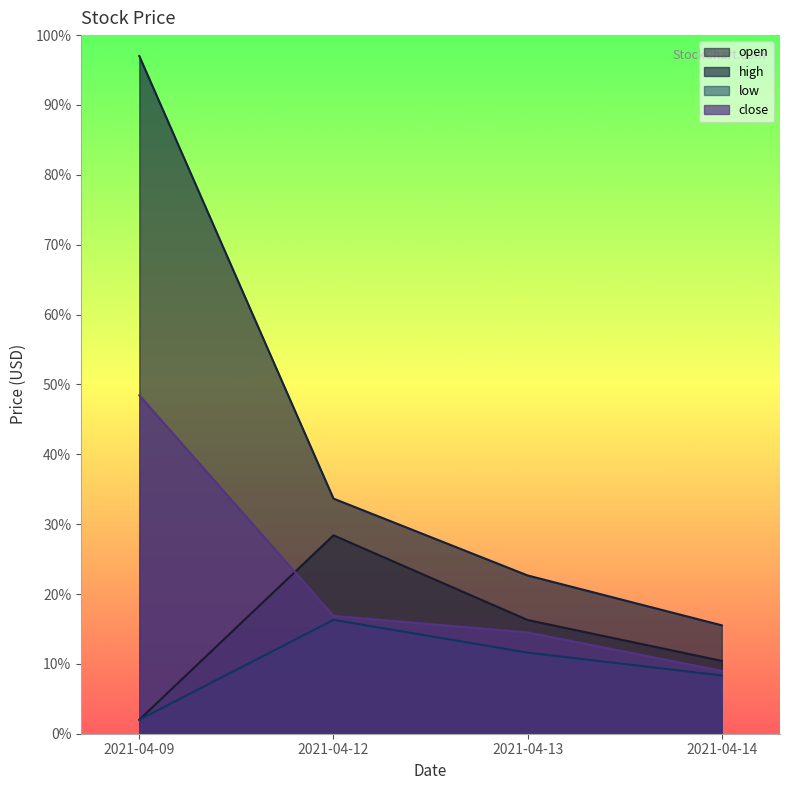

True or false: open and low intersect in this chart.

False